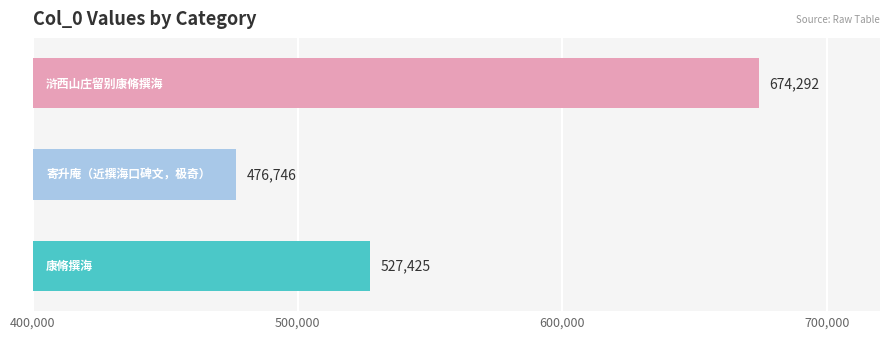

What is the maximum value shown in the chart?

674292